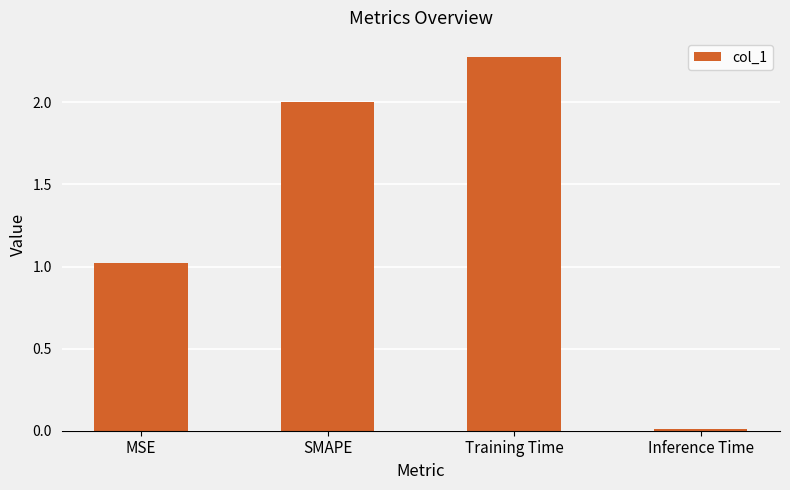

Which label corresponds to the largest value in the chart?

Training Time